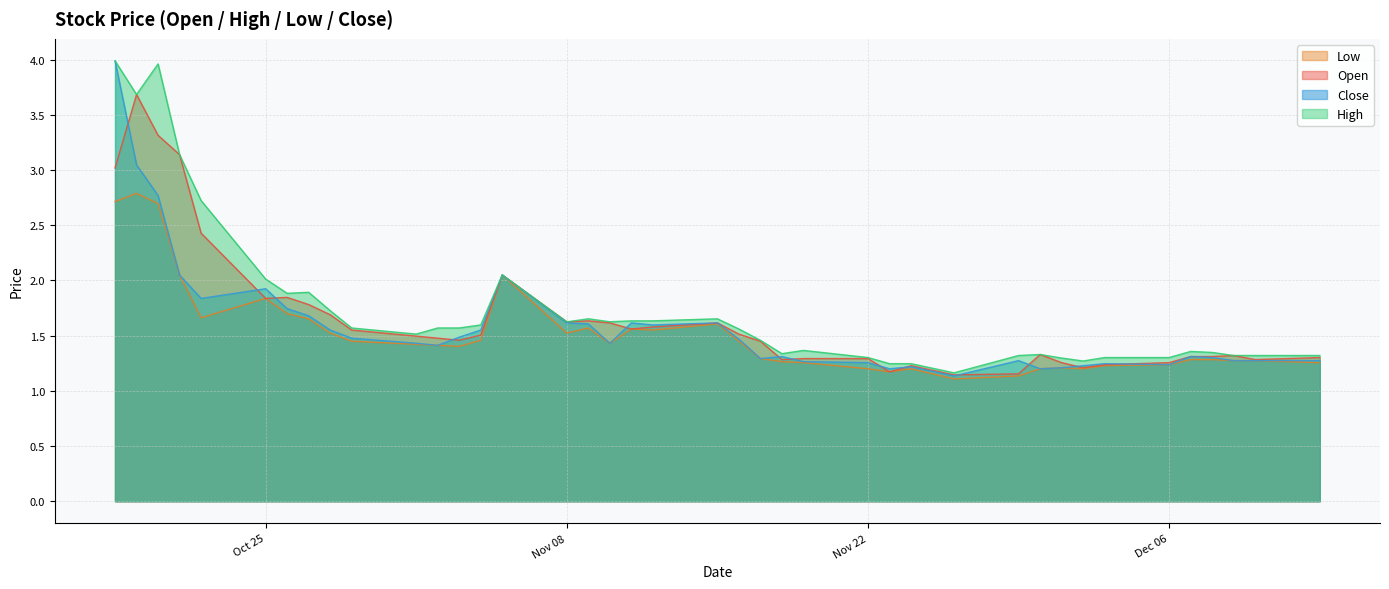

Reading left to right, what are all the values shown in this chart?

Open: 3.0	3.7	3.3	3.1	2.4	1.8	1.8	1.8	1.7	1.6	1.5	1.5	1.5	1.5	2.1	1.6	1.6	1.6	1.6	1.6	1.6	1.5	1.4	1.3	1.3	1.3	1.2	1.2	1.1	1.2	1.3	1.3	1.2	1.2	1.3	1.3	1.3	1.3	1.3	1.3
High: 4.0	3.7	4.0	3.1	2.7	2.0	1.9	1.9	1.7	1.6	1.5	1.6	1.6	1.6	2.1	1.6	1.7	1.6	1.6	1.6	1.7	1.6	1.5	1.3	1.4	1.3	1.2	1.2	1.2	1.3	1.3	1.3	1.3	1.3	1.3	1.4	1.3	1.3	1.3	1.3
Low: 2.7	2.8	2.7	2.1	1.7	1.8	1.7	1.7	1.5	1.4	1.4	1.4	1.4	1.5	2.1	1.5	1.6	1.4	1.6	1.6	1.6	1.5	1.3	1.3	1.3	1.2	1.2	1.2	1.1	1.1	1.2	1.2	1.2	1.2	1.2	1.3	1.3	1.3	1.3	1.3
Close: 4.0	3.0	2.8	2.1	1.8	1.9	1.7	1.7	1.6	1.5	1.4	1.4	1.5	1.6	2.1	1.6	1.6	1.4	1.6	1.6	1.6	1.5	1.3	1.3	1.3	1.3	1.2	1.2	1.1	1.3	1.2	1.2	1.2	1.2	1.2	1.3	1.3	1.3	1.3	1.3